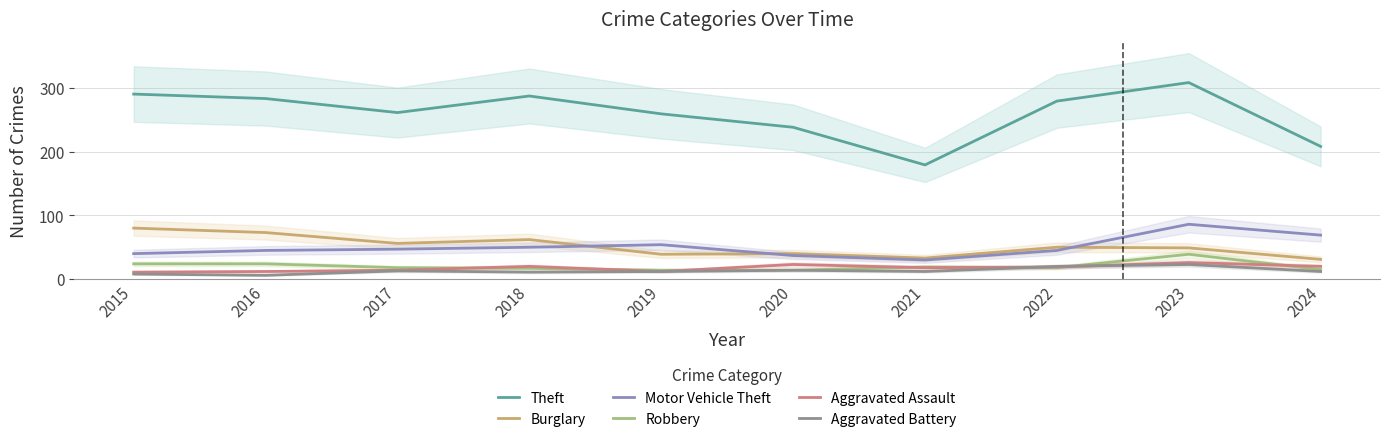

What is the lowest value of the Motor Vehicle Theft series?

30